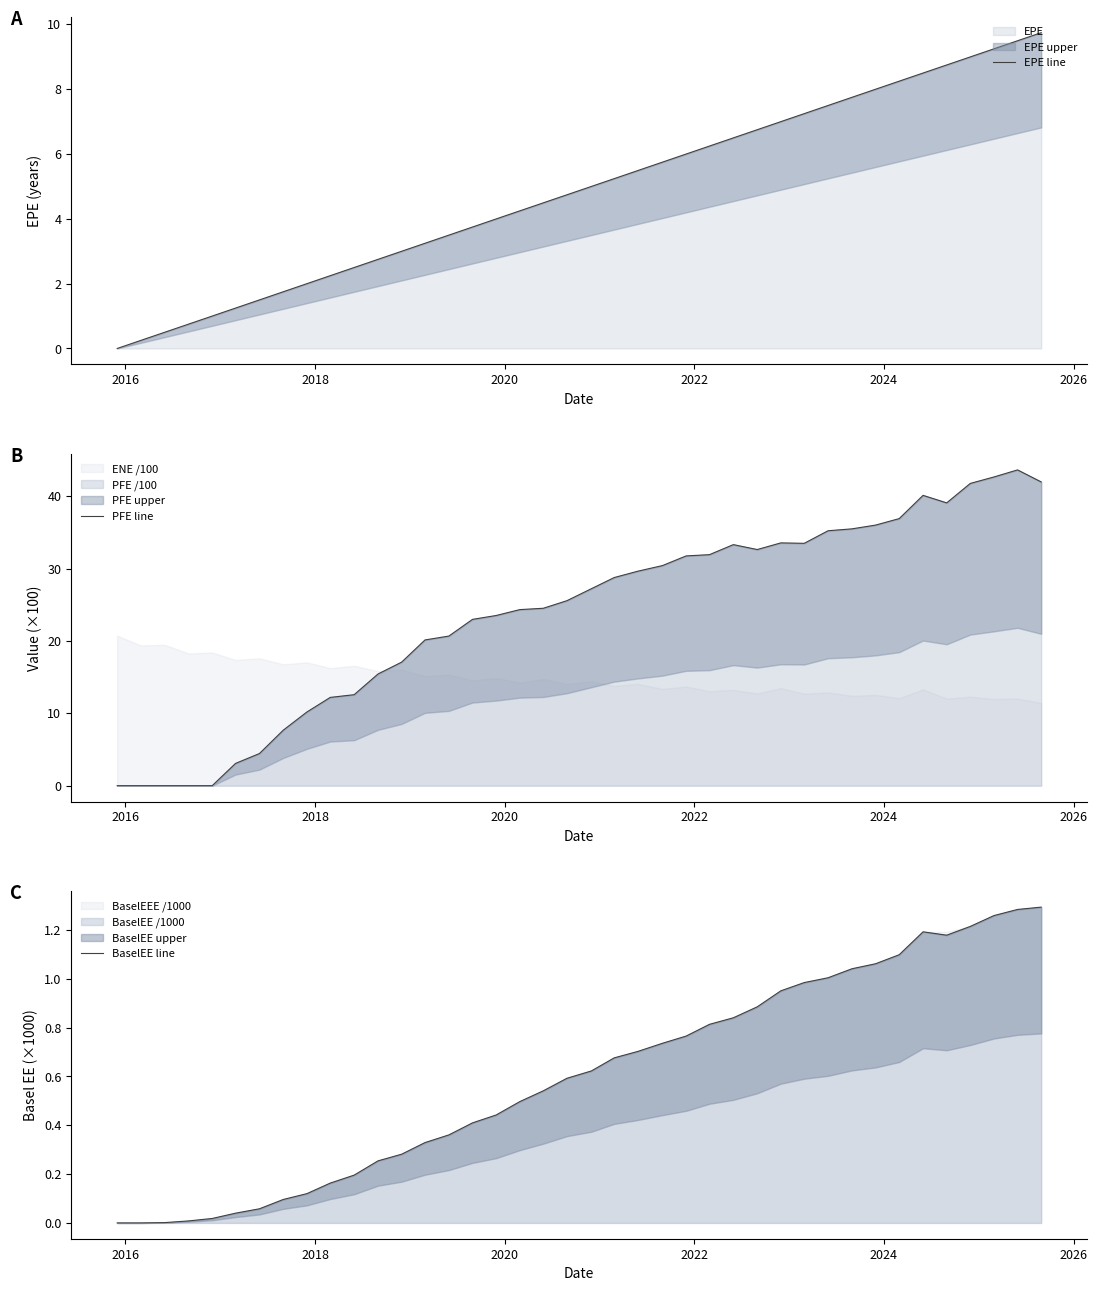

What is the sum of all BaselEE line values?

24.0